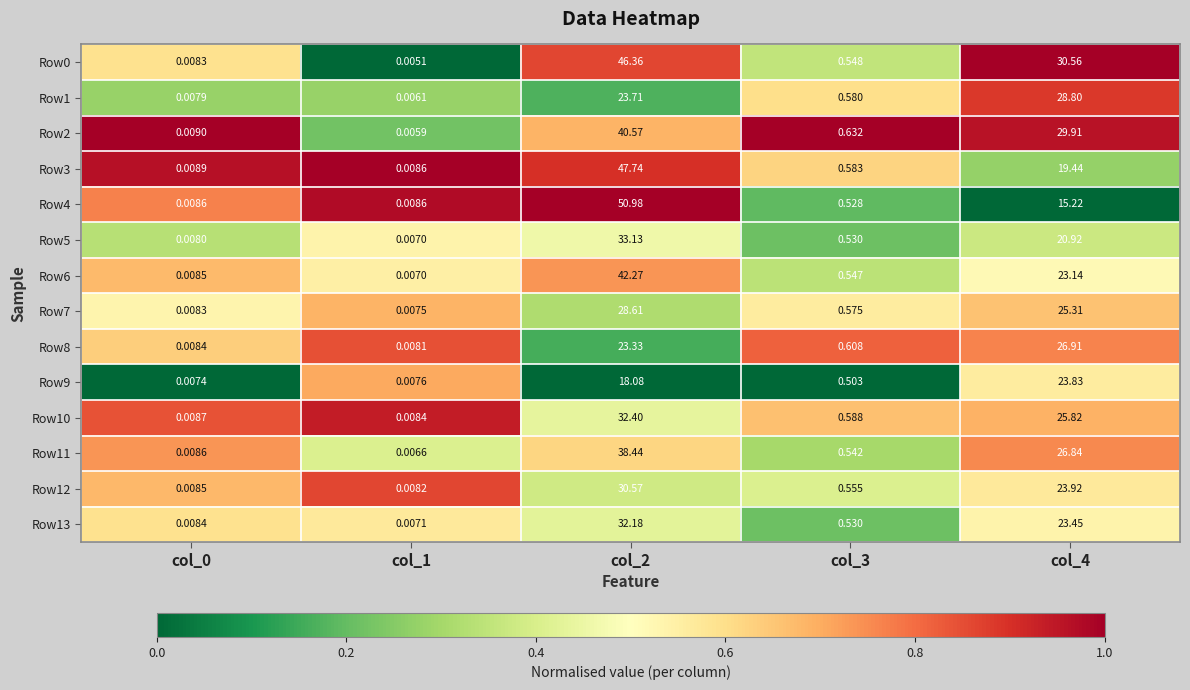

Which label corresponds to the smallest value in the chart?

col_1